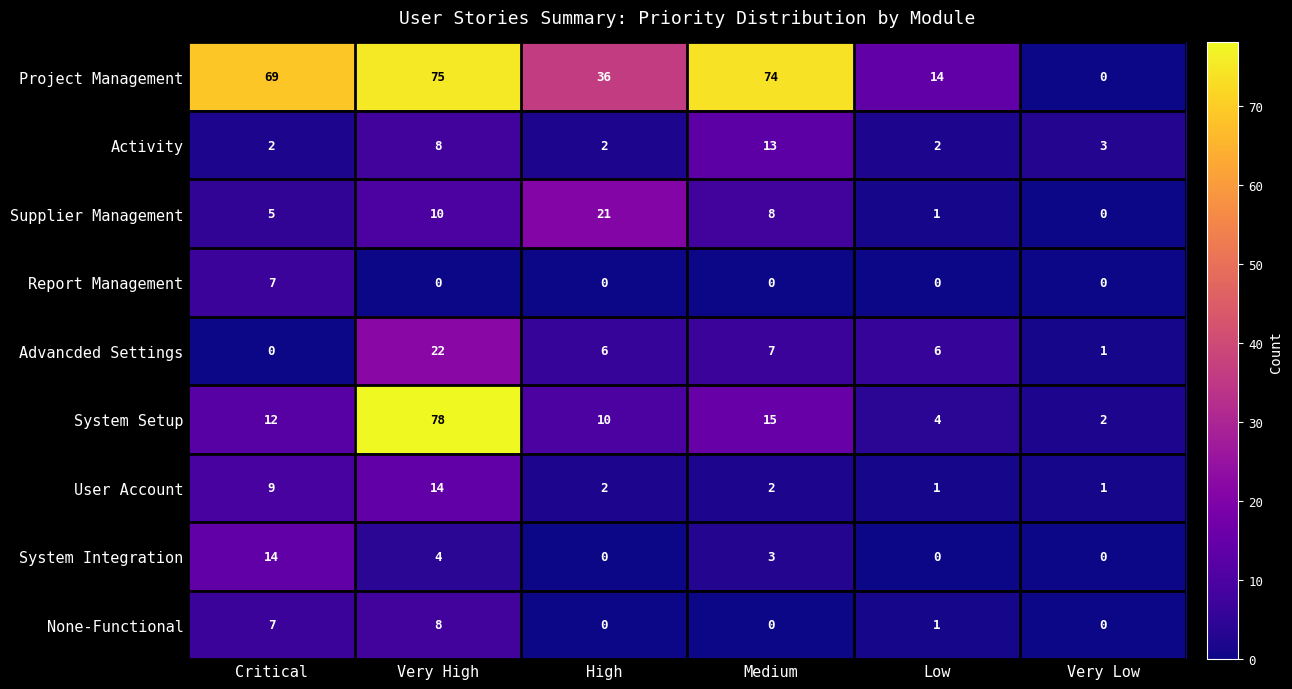

Where does the Supplier Management series first go above 8?

Very High